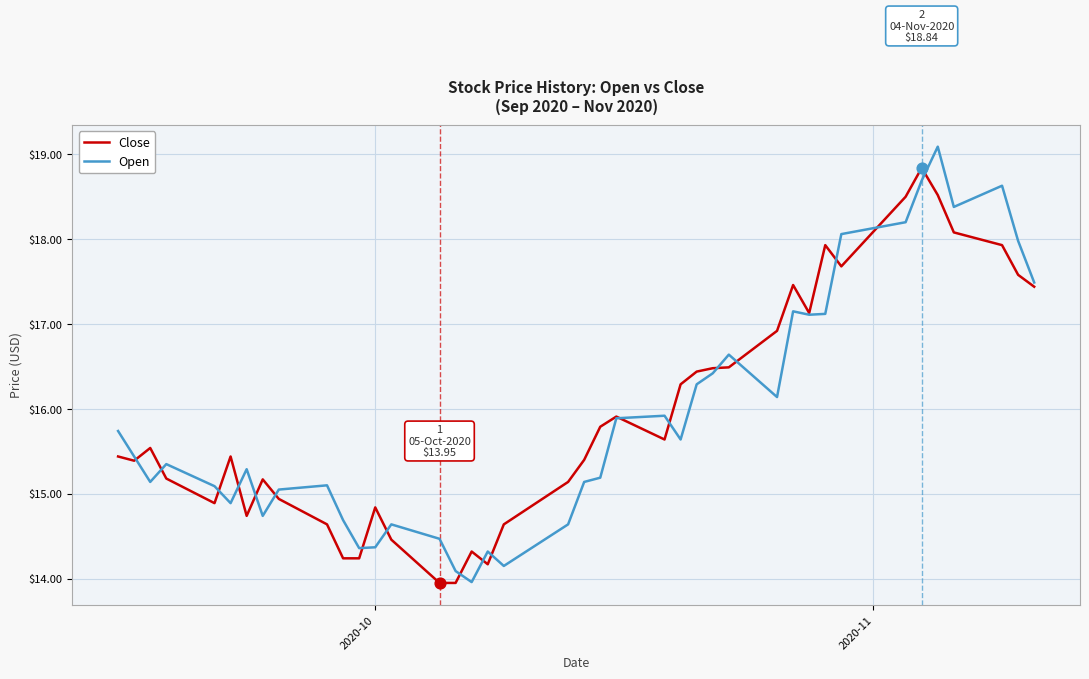

List the series in order of their peak value, lowest first.

Close, Open